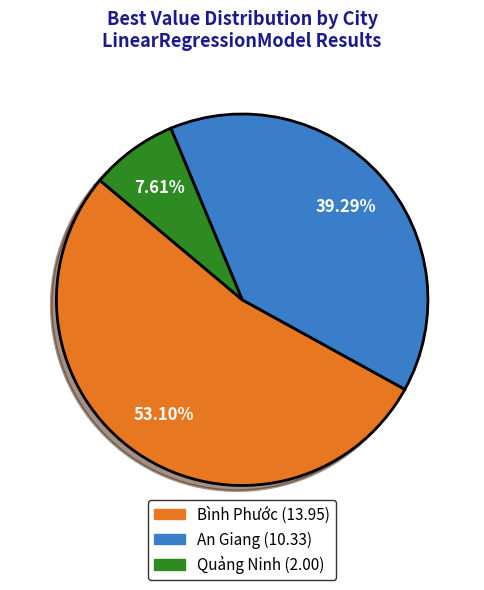

To the nearest percent, what is the combined percentage of Quảng Ninh and Bình Phước?

61%